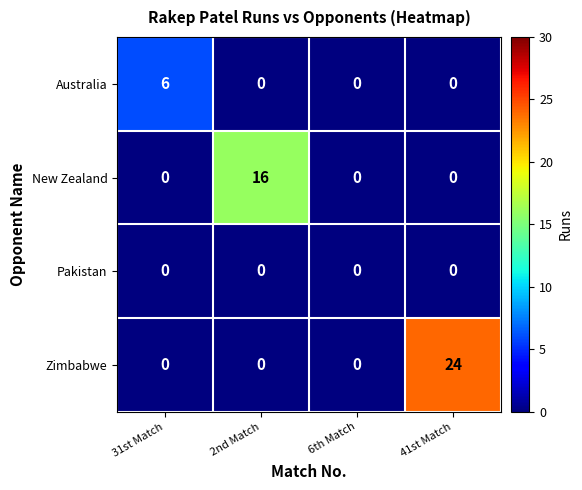

At how many categories does at least one series exceed 19?

1